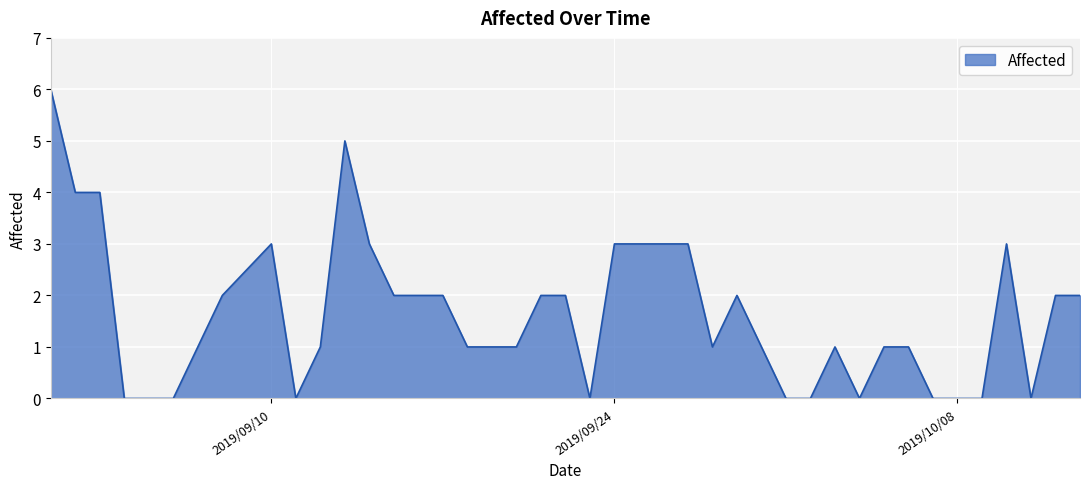

What is the difference between the maximum and minimum values?

6